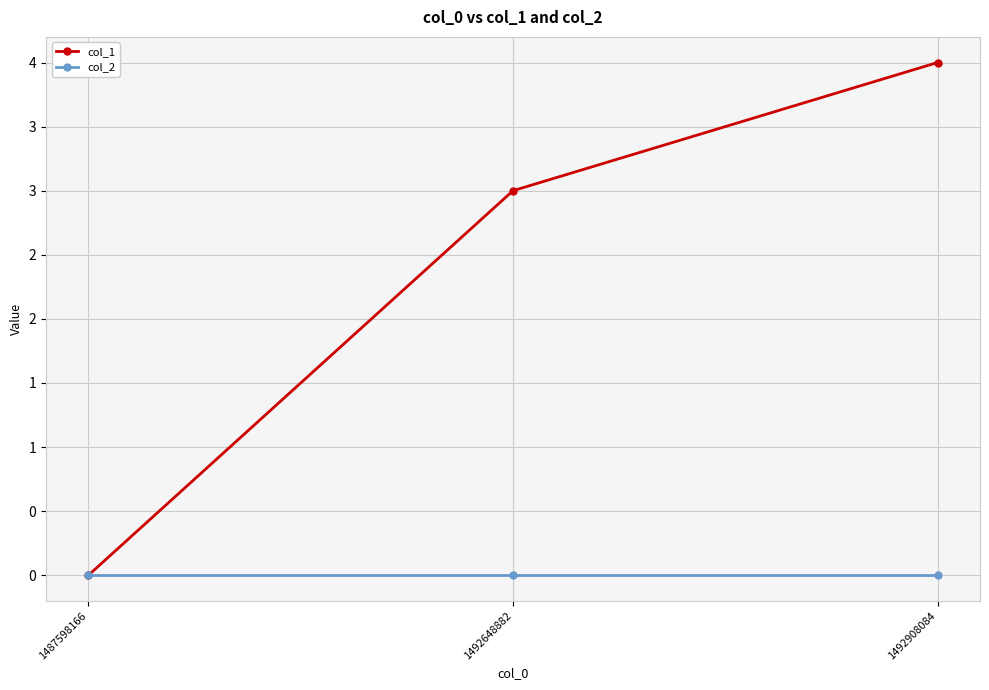

At which label does col_1 reach its minimum?

1487598166